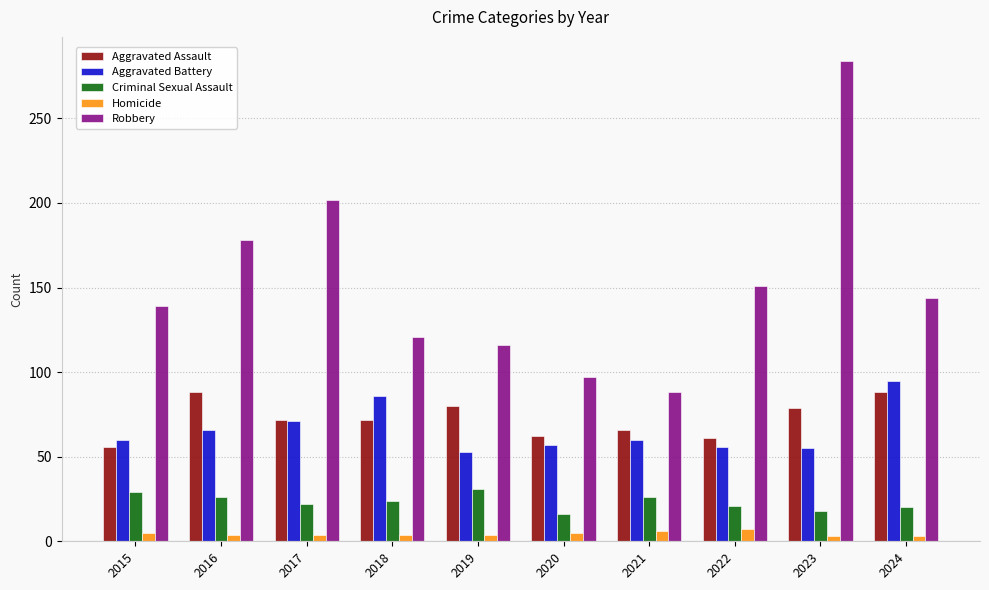

Which series has the largest range (max minus min)?

Robbery